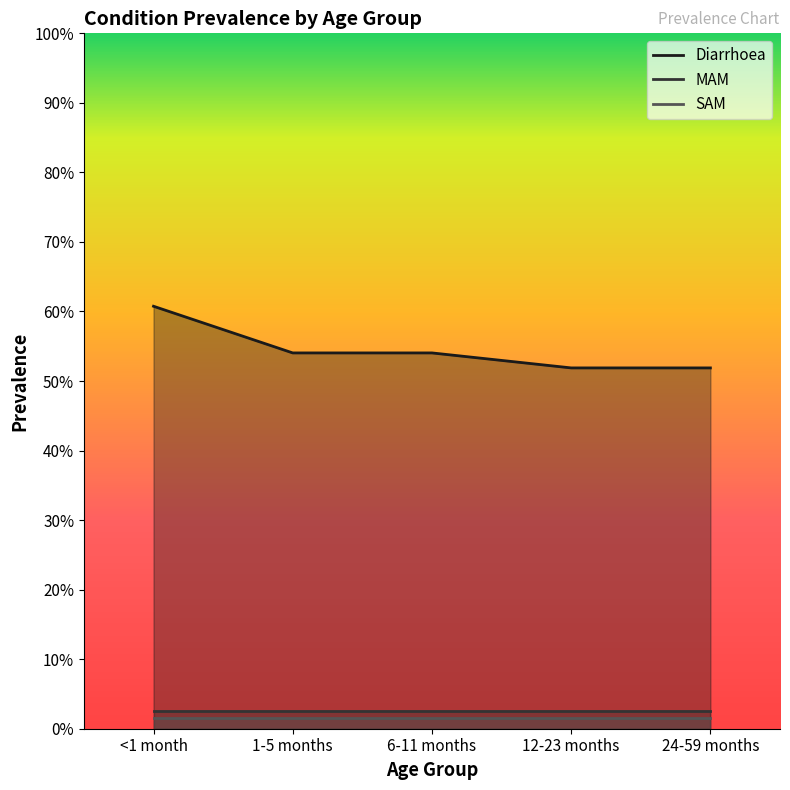

Rank the categories by SAM value from lowest to highest.

<1 month, 1-5 months, 6-11 months, 12-23 months, 24-59 months